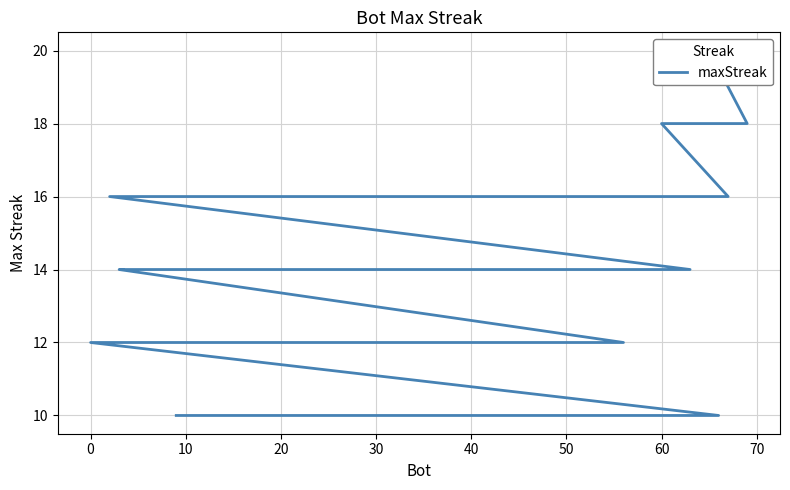

How many distinct data groups are displayed?

1